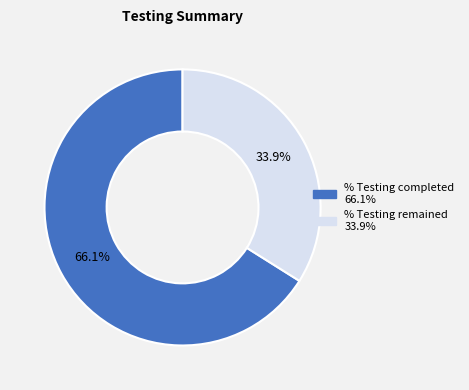

What is the majority slice?

% Testing completed